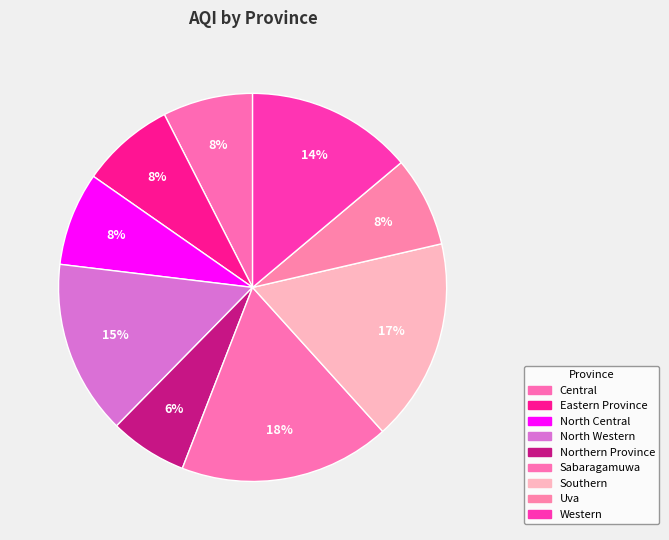

To the nearest percent, what portion does Southern represent?

17%